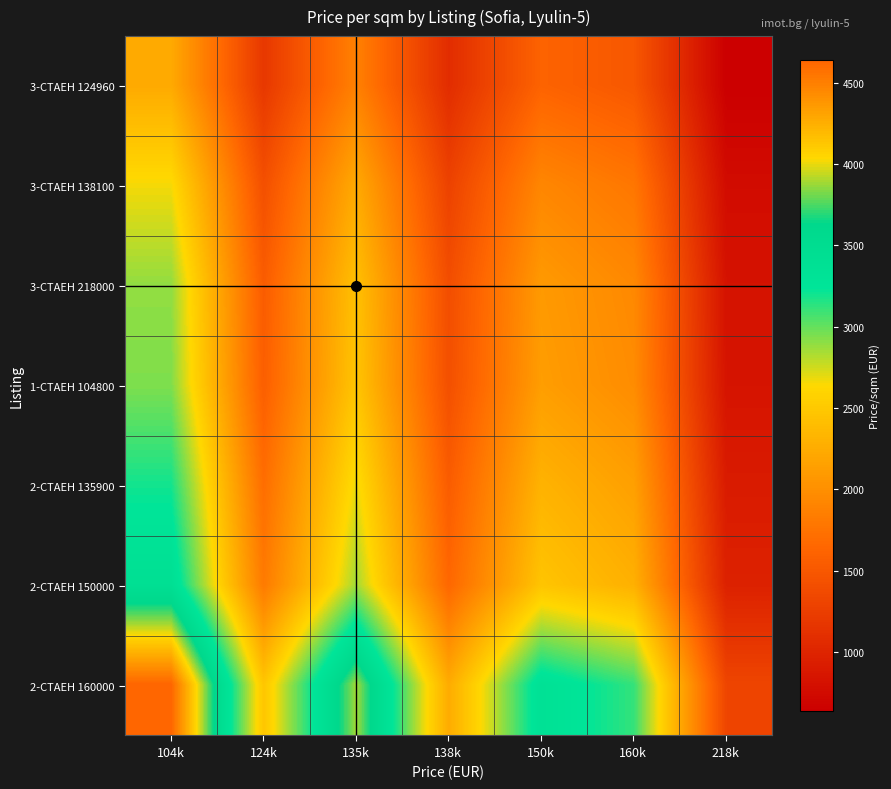

Which series has the widest spread of values?

2-СТАЕН 160000